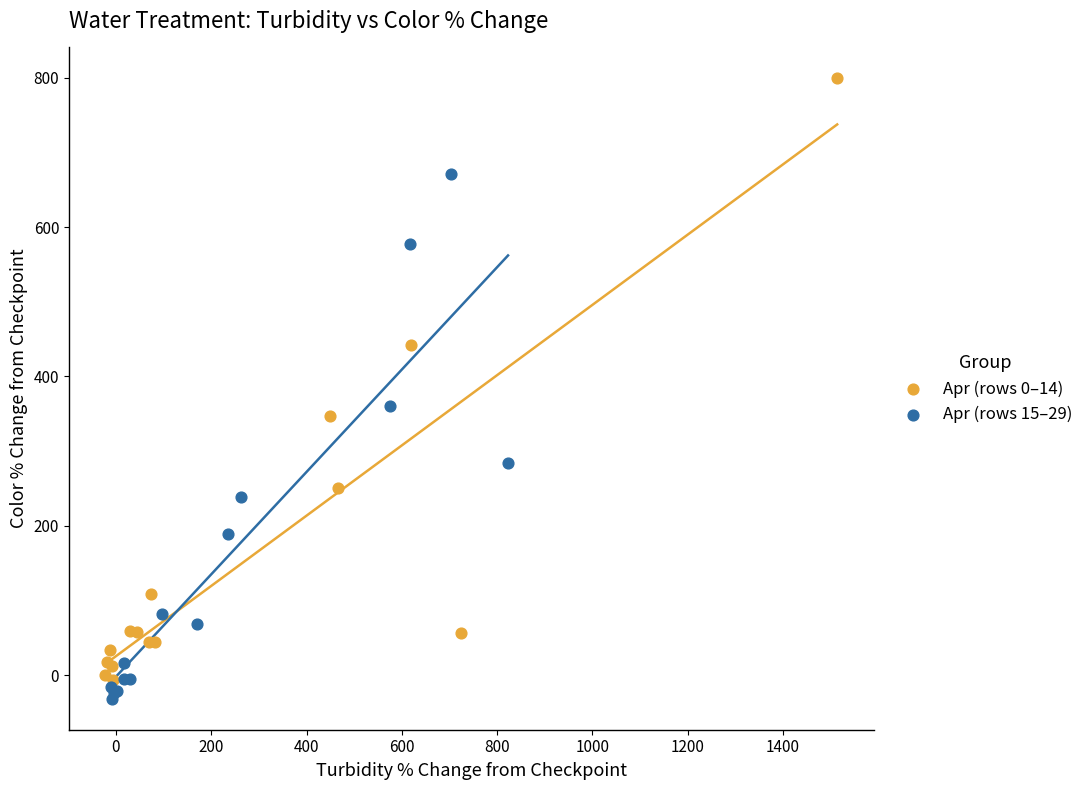

Which series contains the highest Y value?

Apr (rows 0–14)